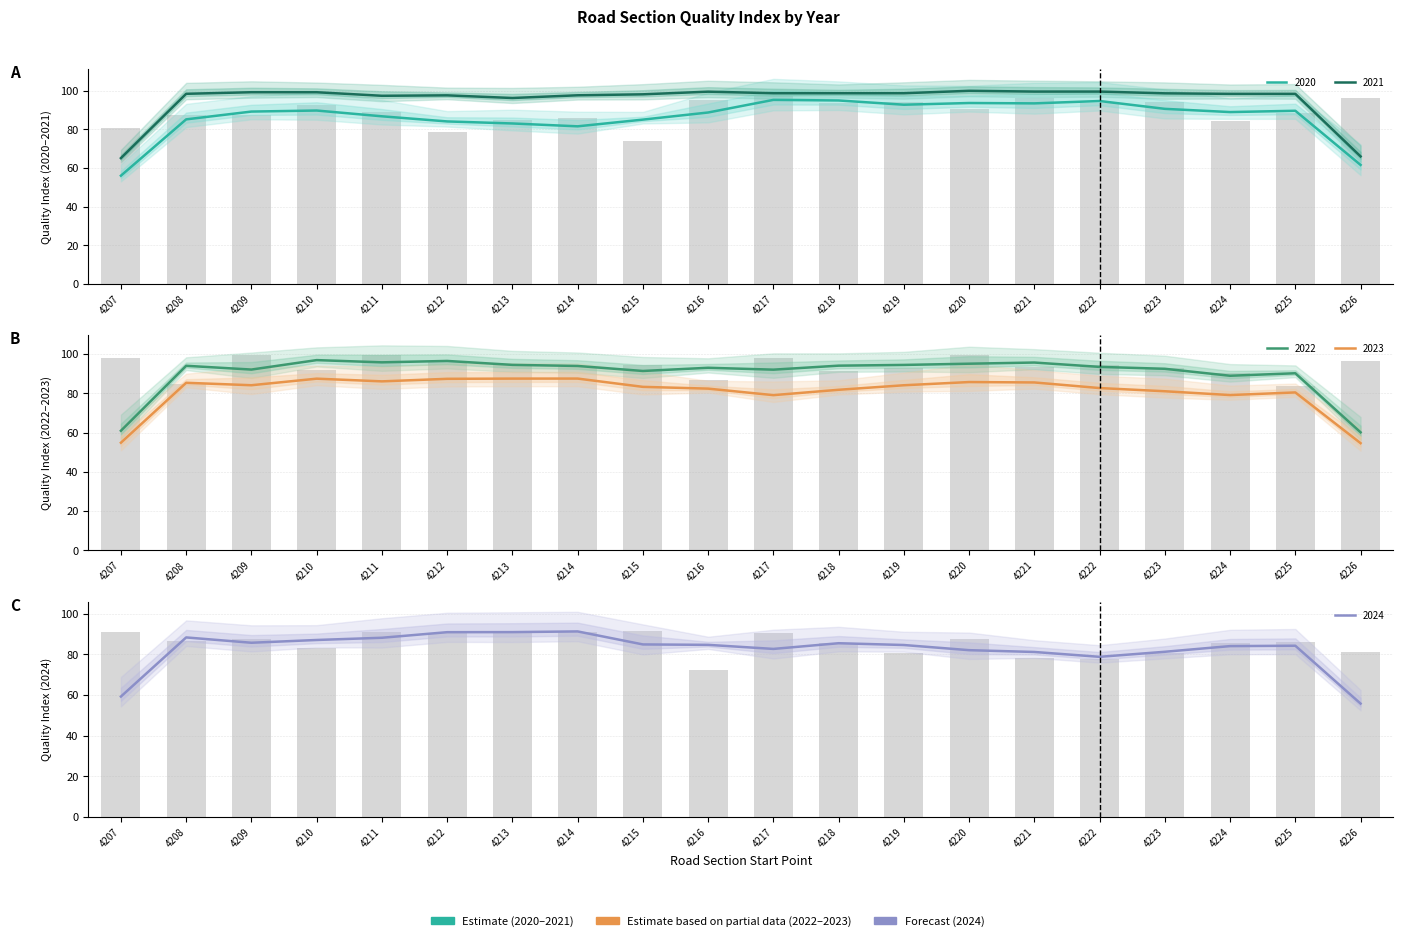

At which label is 2022 closest to 91?

4218